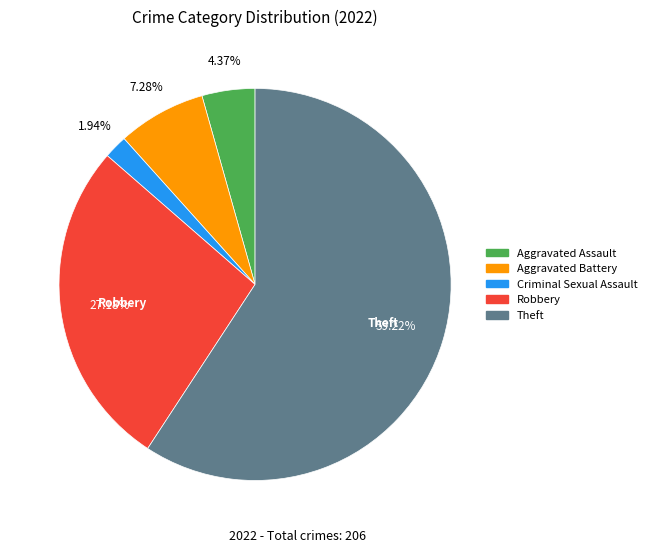

Is there any slice that represents more than half of the pie?

Yes